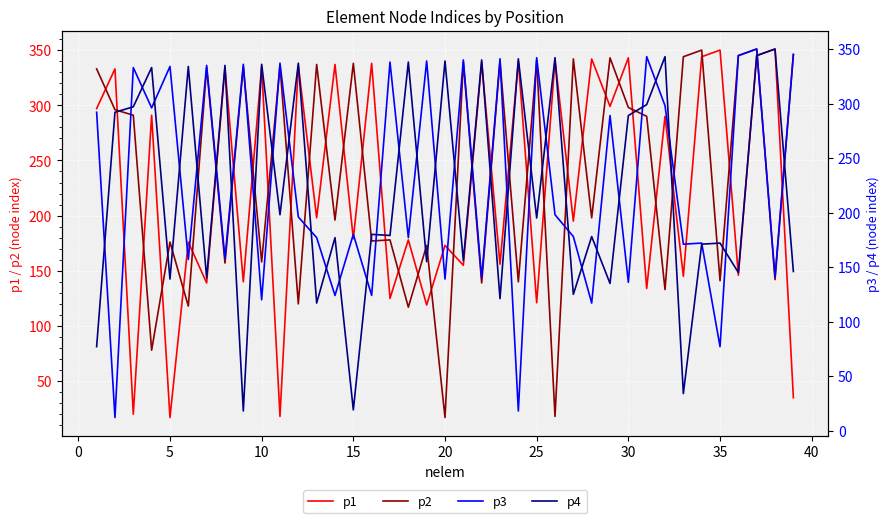

Rank the series by their maximum value, from lowest to highest.

p3, p4, p1, p2